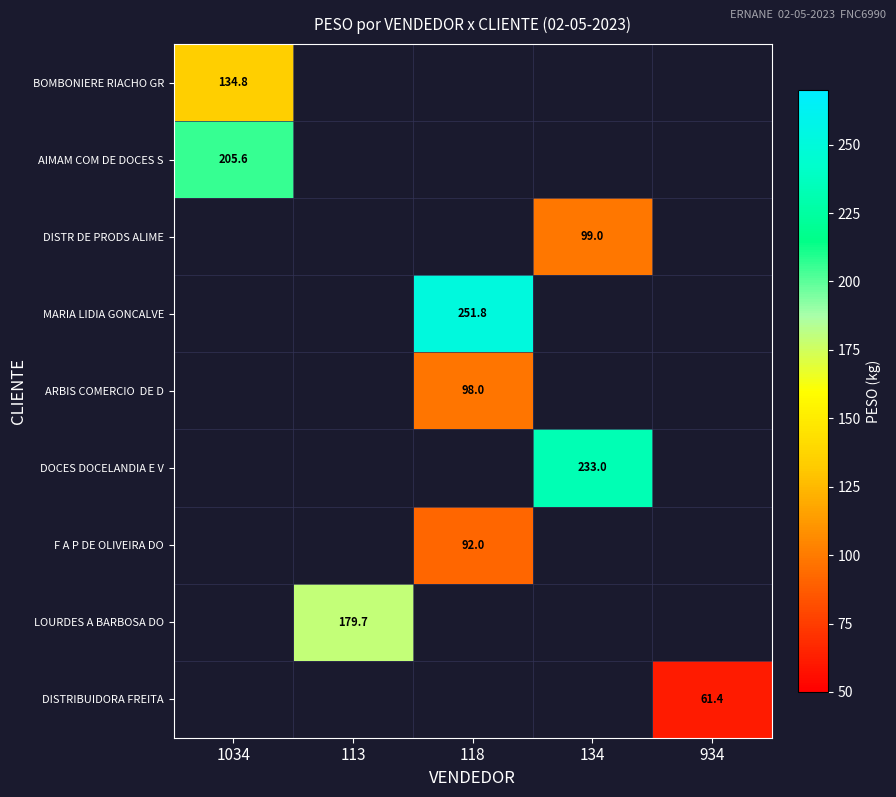

Count the number of categories in the chart.

5